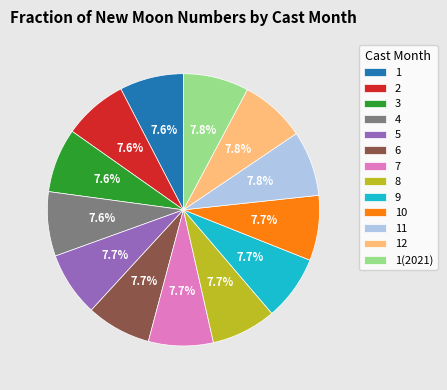

Combined, what portion of the pie is 7 and 9?

15.4%